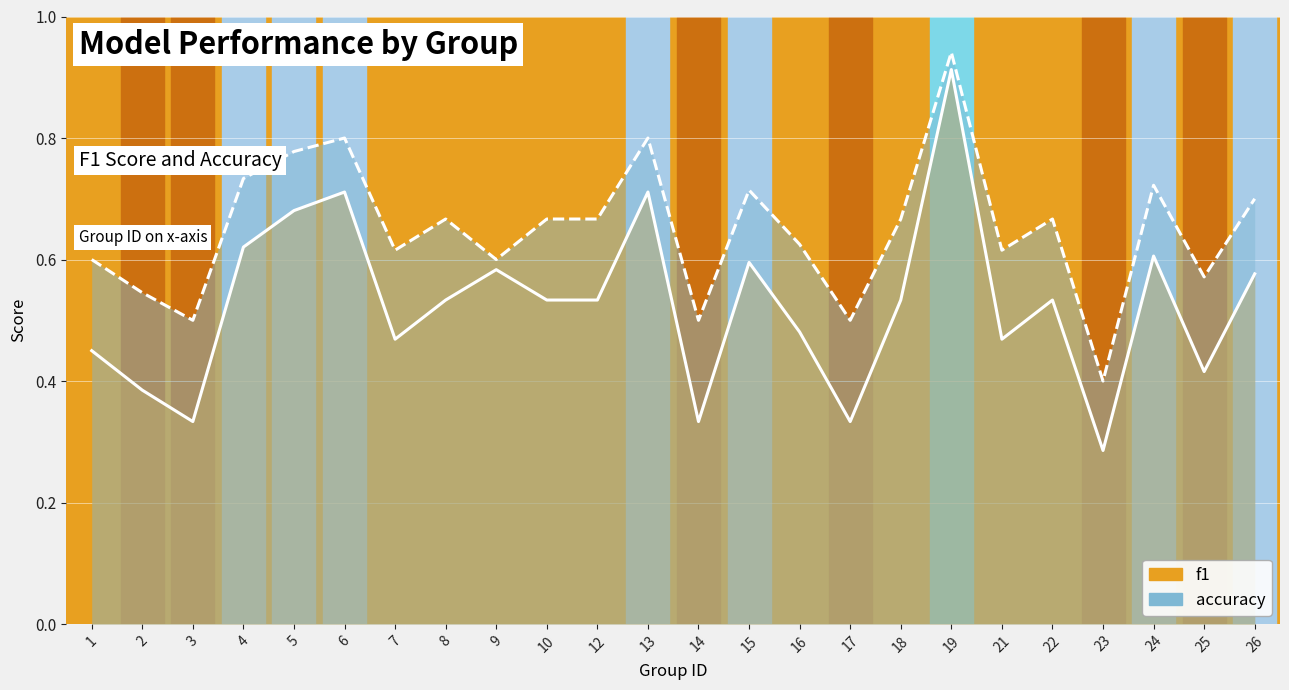

True or false: accuracy and f1 cross at least once.

False